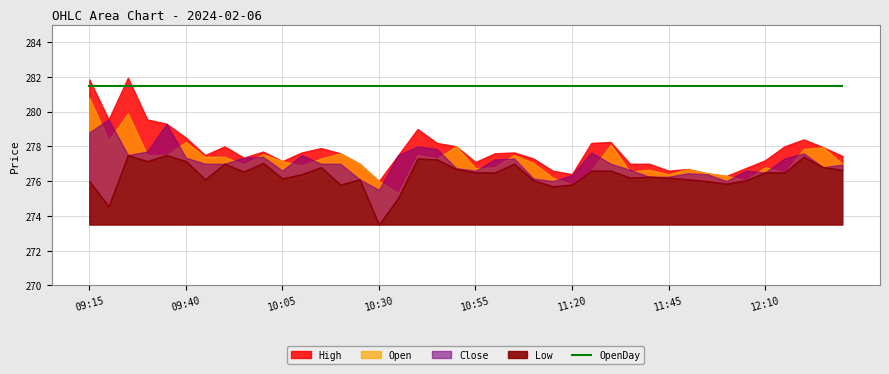

What is the spread (max minus min) of values at 2024-02-06 11:40?

5.2